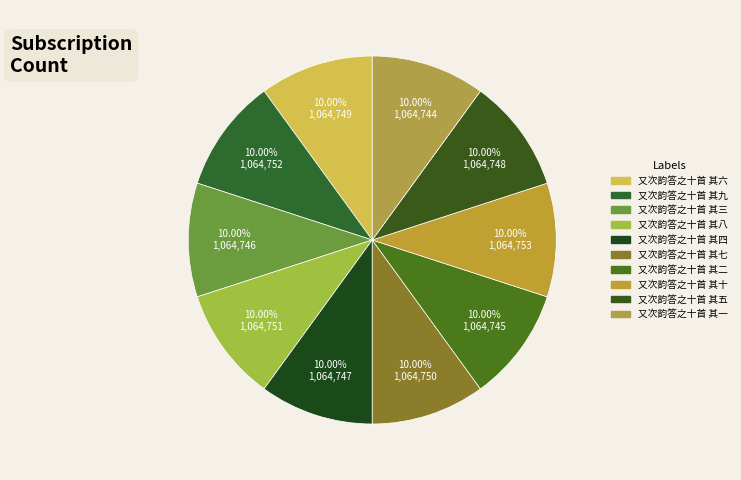

Which category has the biggest portion of the pie?

又次韵答之十首 其十